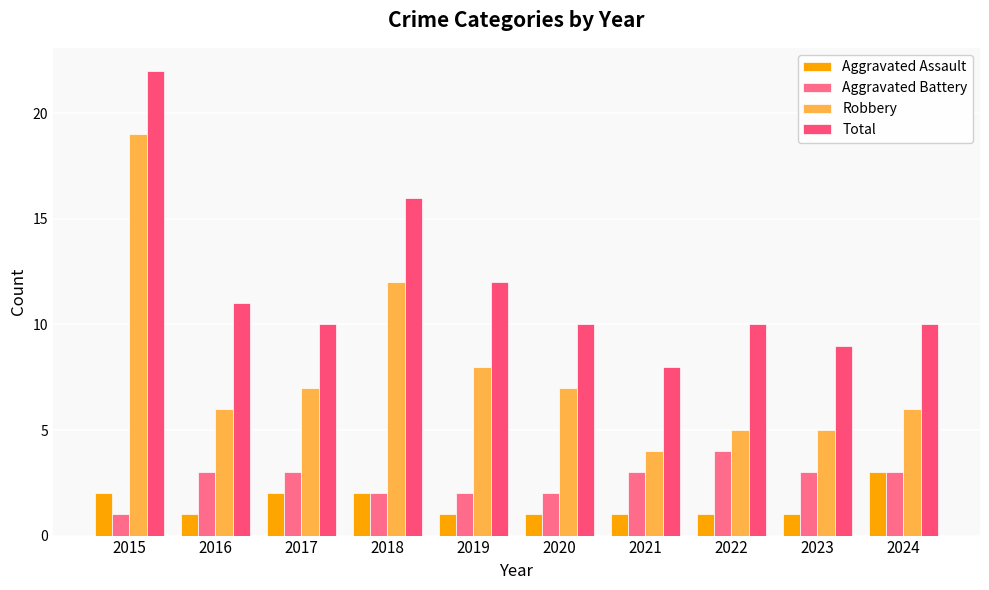

At how many categories does at least one series exceed 5?

10